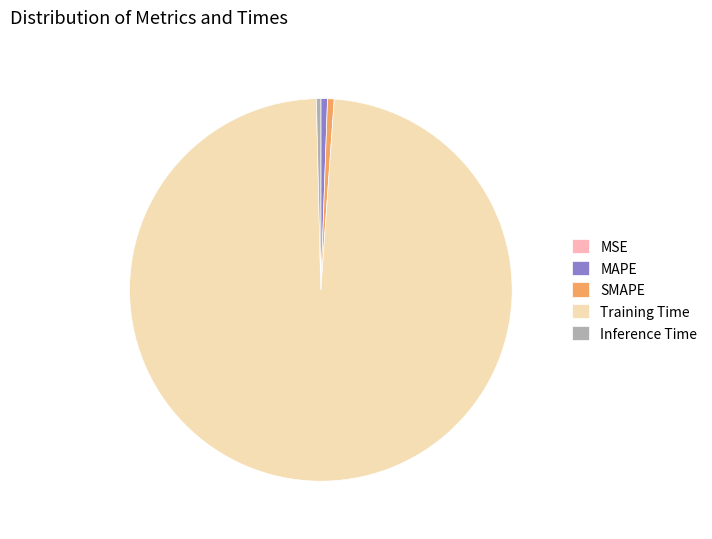

Which slice represents more than half of the pie?

Training Time